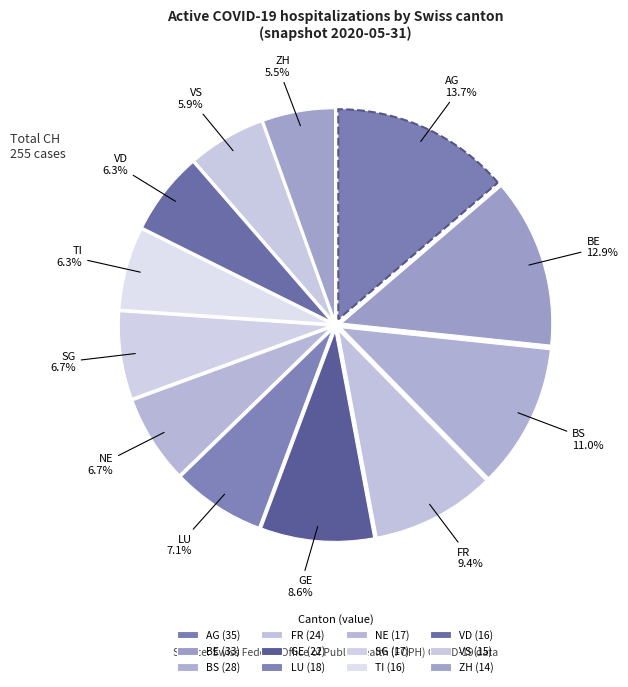

Rank the categories by value from lowest to highest.

ZH, VS, TI, VD, NE, SG, LU, GE, FR, BS, BE, AG